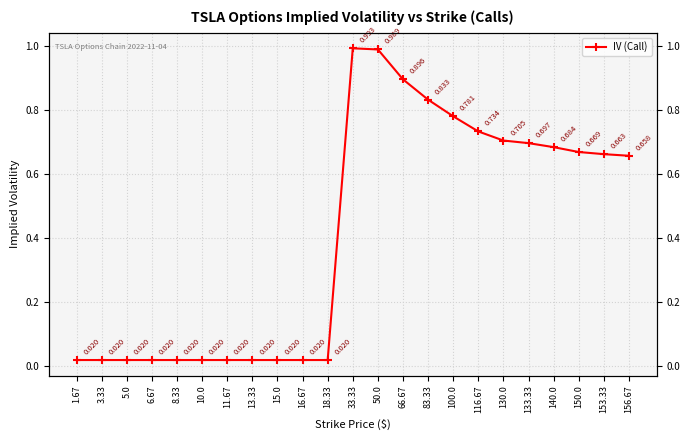

How many interior local peaks (higher than both neighbors) does the data have?

1